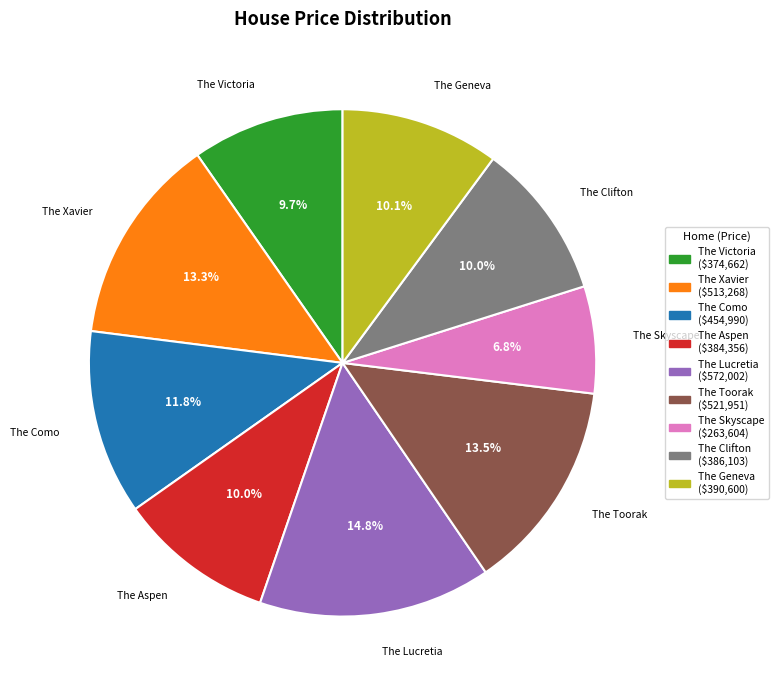

How many slices are in this pie chart?

9